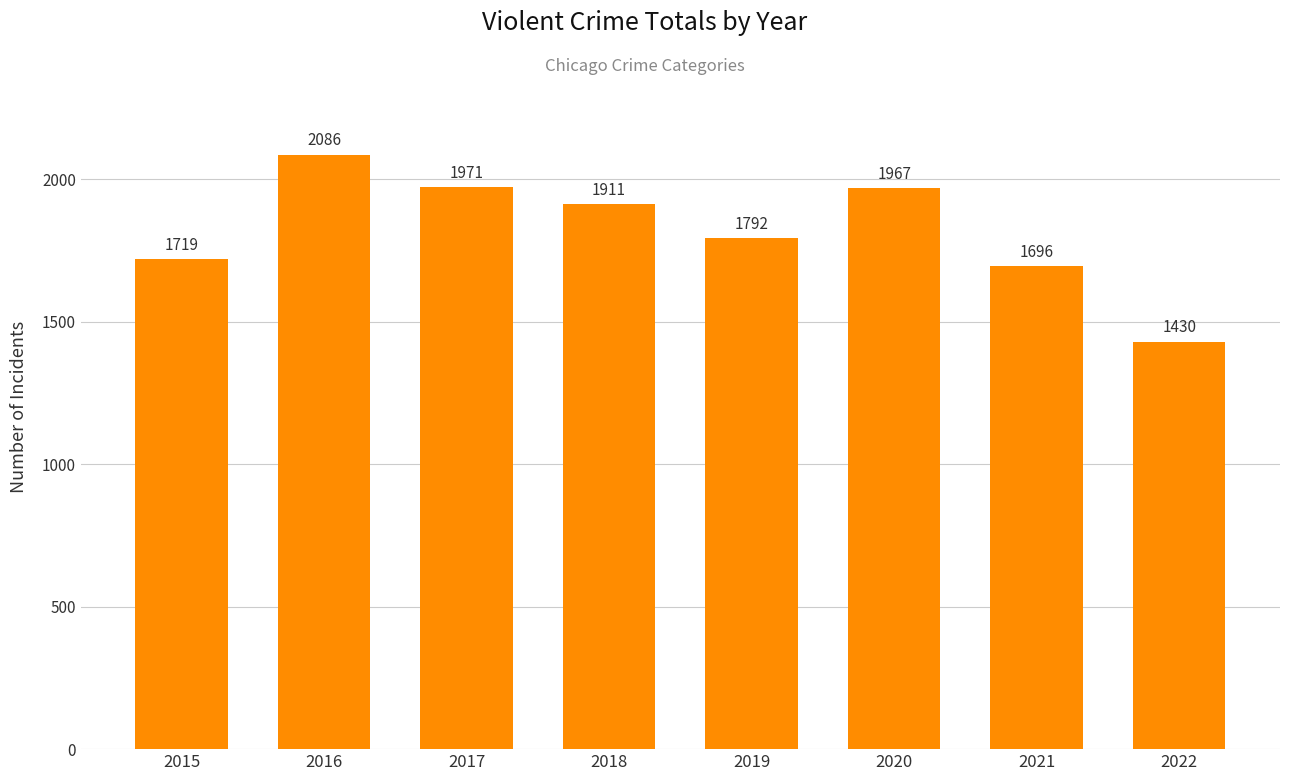

Reading left to right, list all the values displayed in this chart.

1719	2086	1971	1911	1792	1967	1696	1430